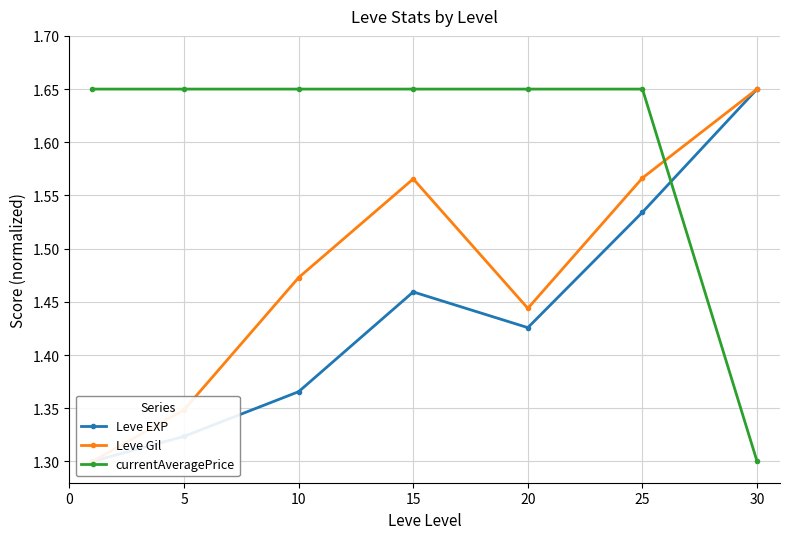

List the series in order of their overall mean, lowest first.

Leve EXP, Leve Gil, currentAveragePrice